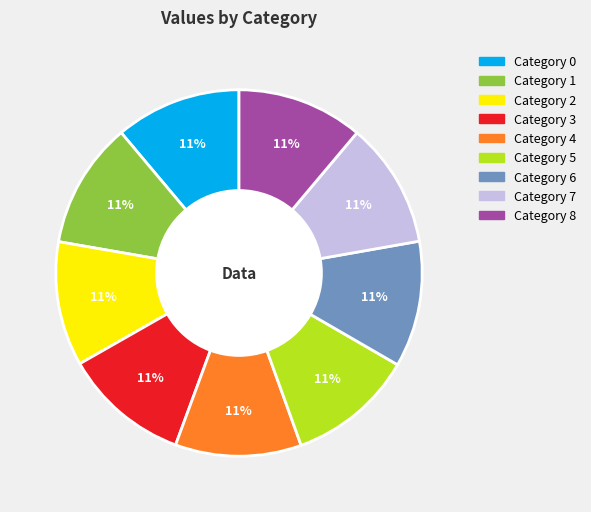

Is there a majority slice in this chart?

No